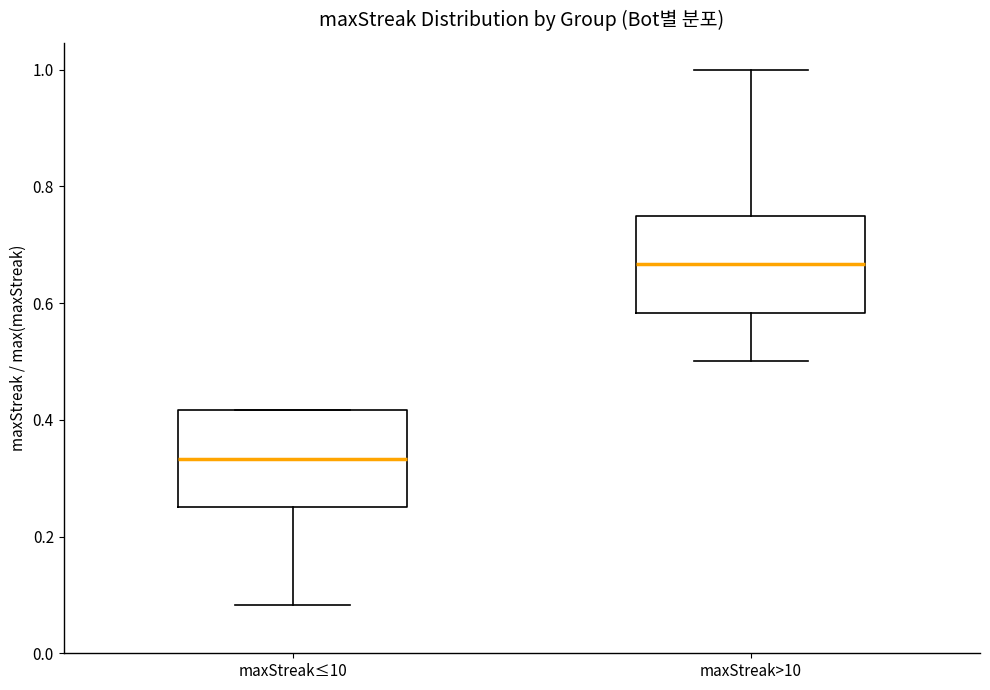

Reading left to right, read every box against the y-axis: the position of its median line, the range the box covers, and the ends of its whiskers. The values are not printed on the chart, so give them approximately, as read against the axis.

maxStreak≤10: median 0.34, box 0.26 to 0.42, whiskers 0.08 to 0.42
maxStreak>10: median 0.66, box 0.58 to 0.76, whiskers 0.50 to 1.00